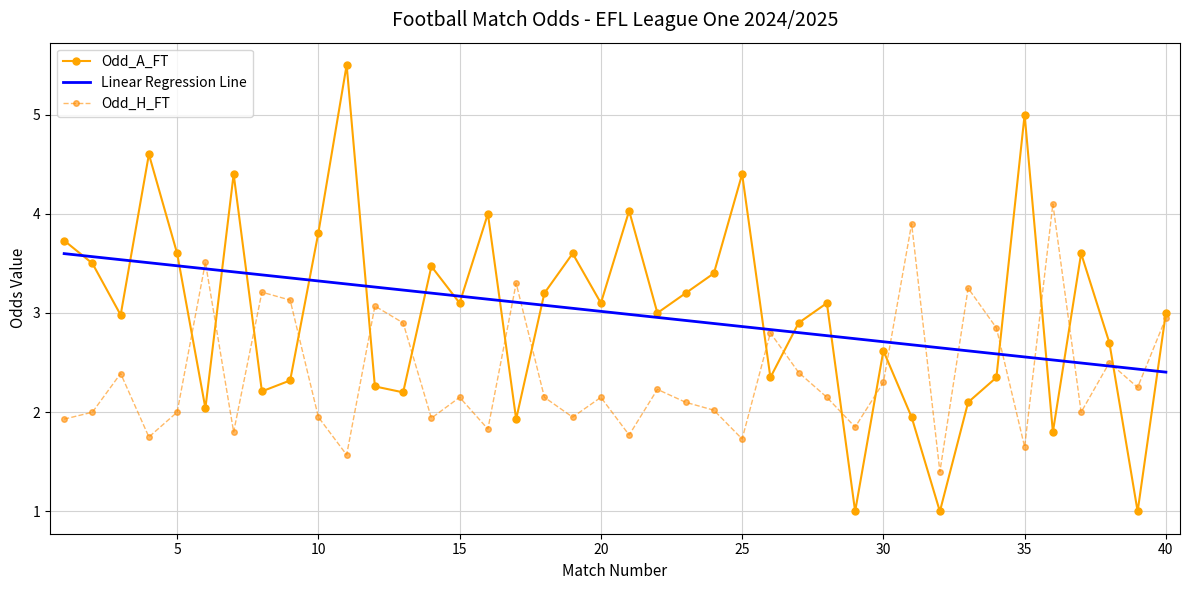

List the series in order of their peak value, highest first.

Odd_A_FT, Odd_H_FT, Linear Regression Line